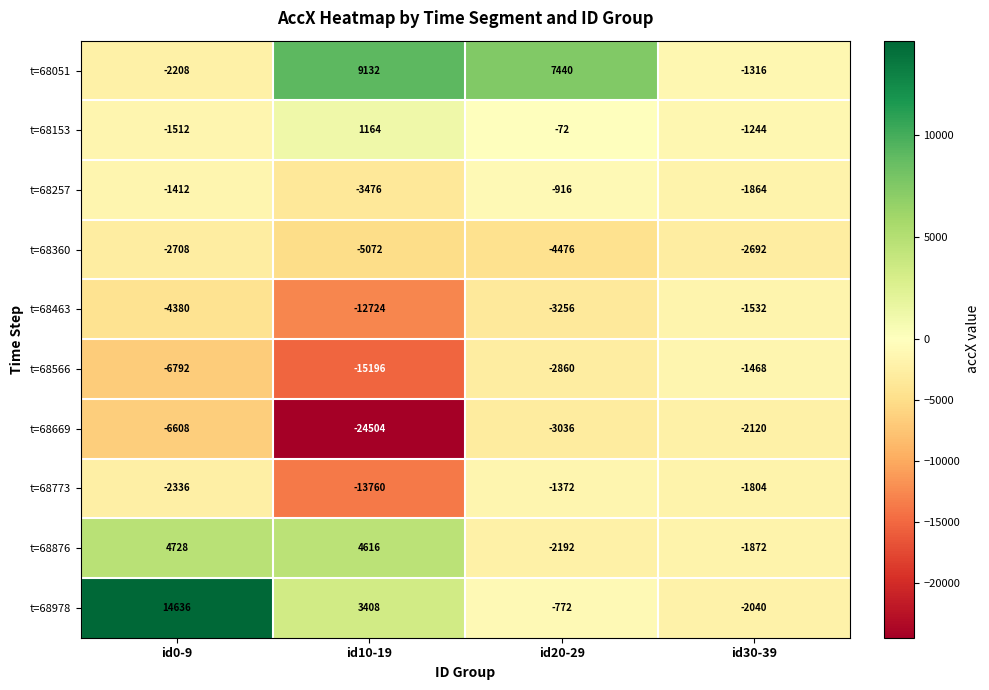

At which label is t=68360 closest to -3882?

id20-29